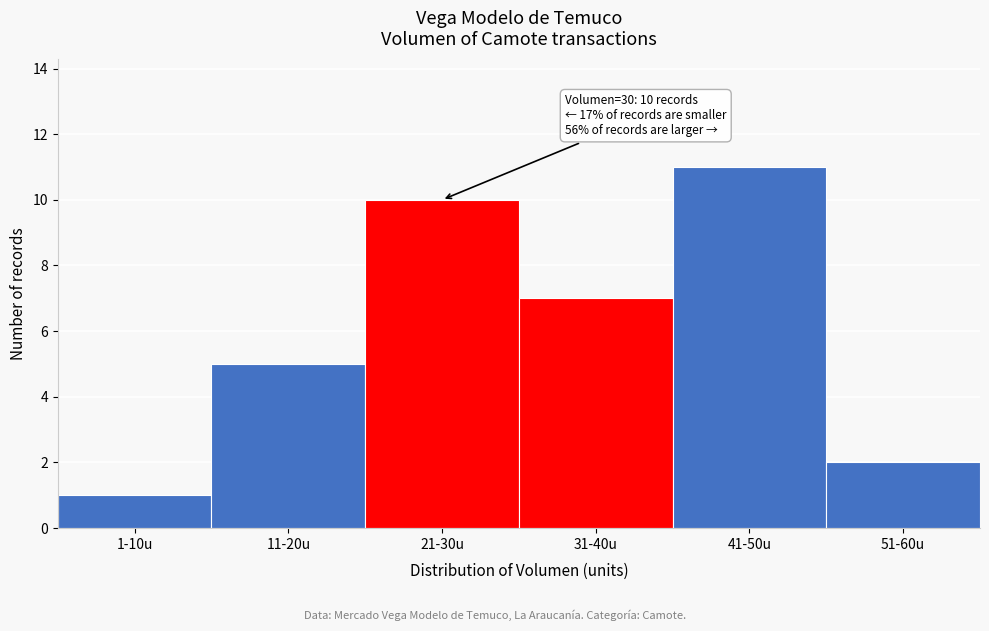

Reading left to right, transcribe all the data shown in this chart.

1	5	10	7	11	2